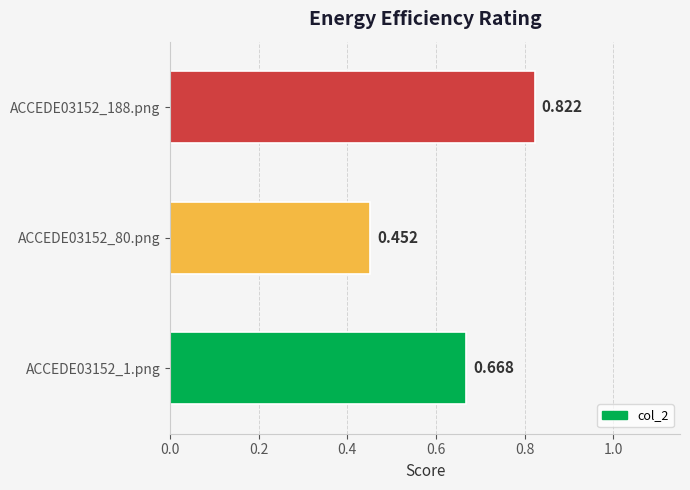

Count the number of categories in the chart.

3